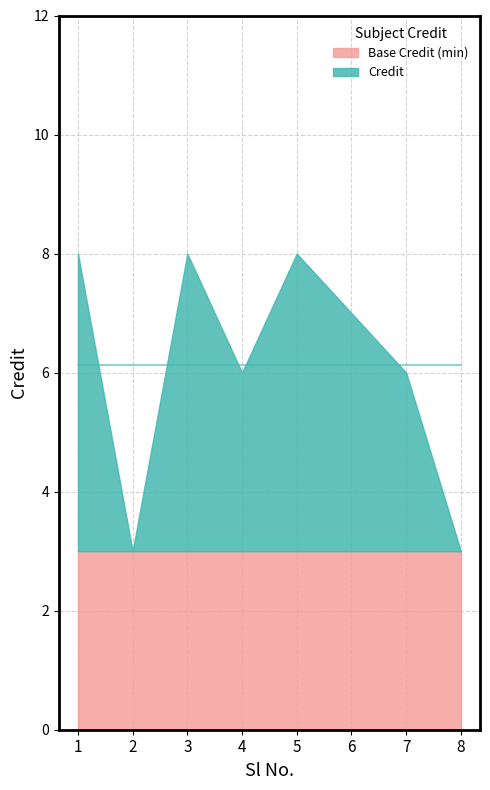

Count the values in the range 6 to 8.

6